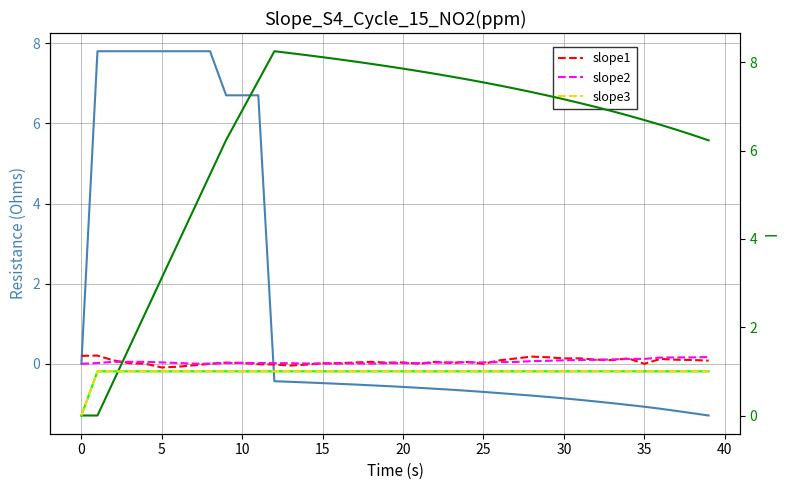

Is the value of slope3 at 37 greater than the value of col_4 at 23?

No